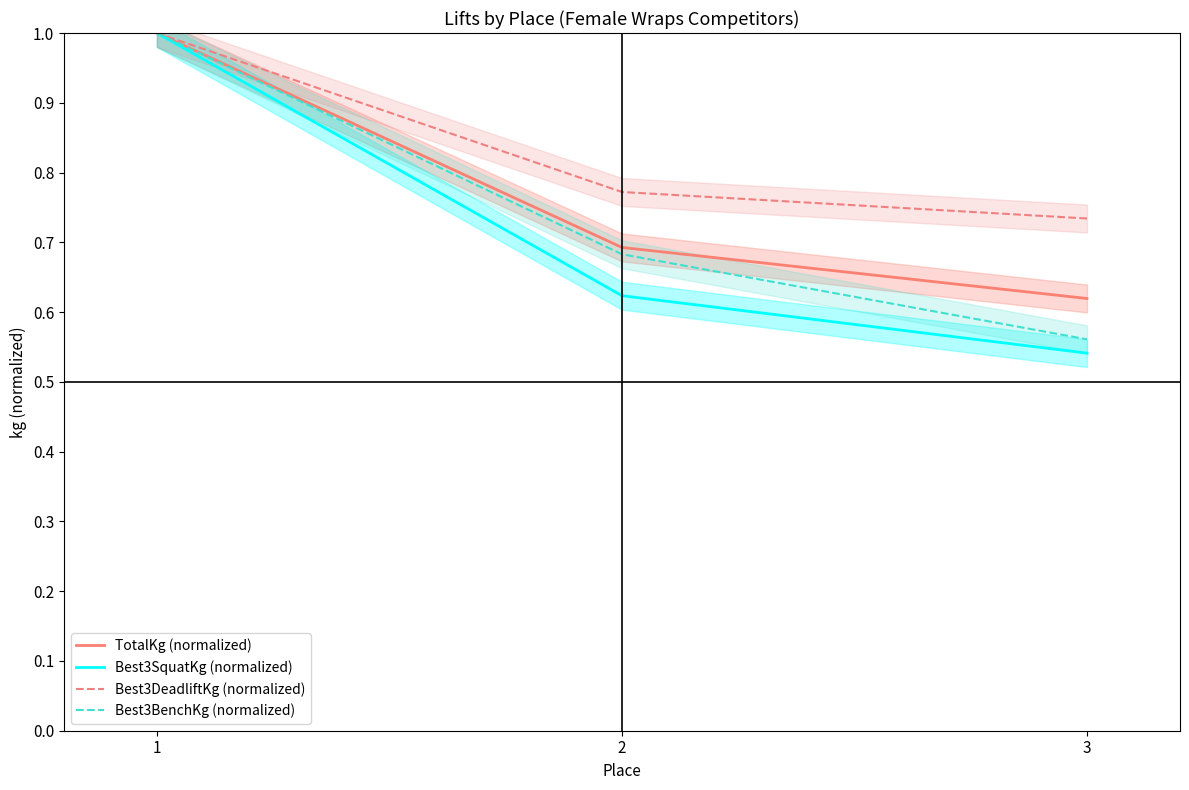

Reading left to right, extract all data points from this chart.

TotalKg (normalized): 1.0	0.7	0.6
Best3SquatKg (normalized): 1.0	0.6	0.5
Best3DeadliftKg (normalized): 1.0	0.8	0.7
Best3BenchKg (normalized): 1.0	0.7	0.6